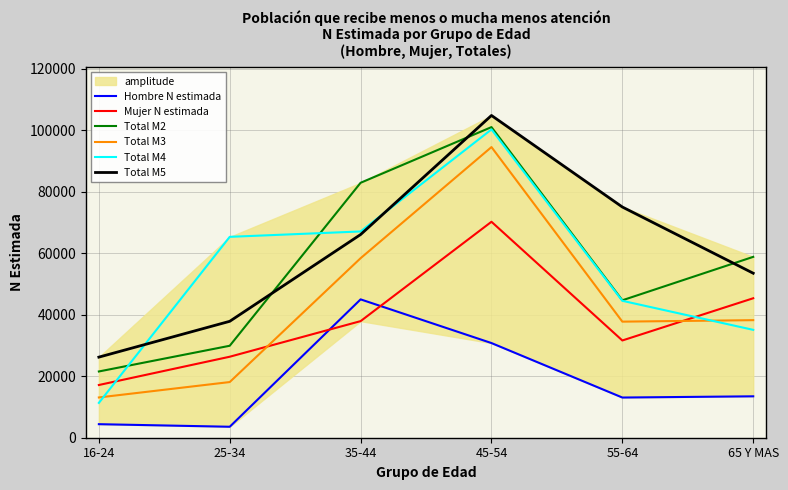

What is the smallest value displayed?

3569